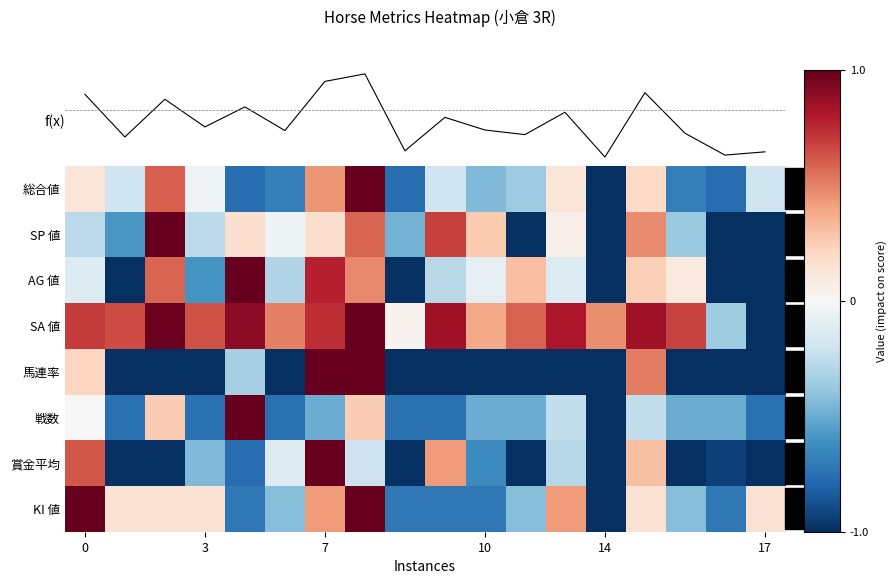

Which series has the largest range (max minus min)?

総合値